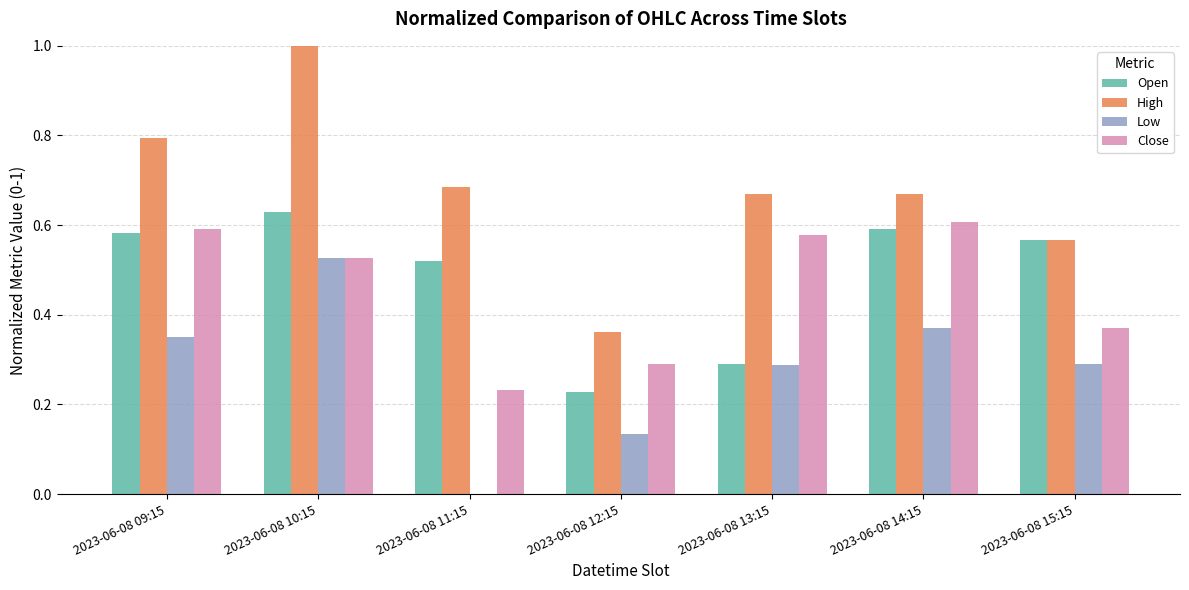

Which series changed the most between 2023-06-08 09:15 and 2023-06-08 15:15?

High